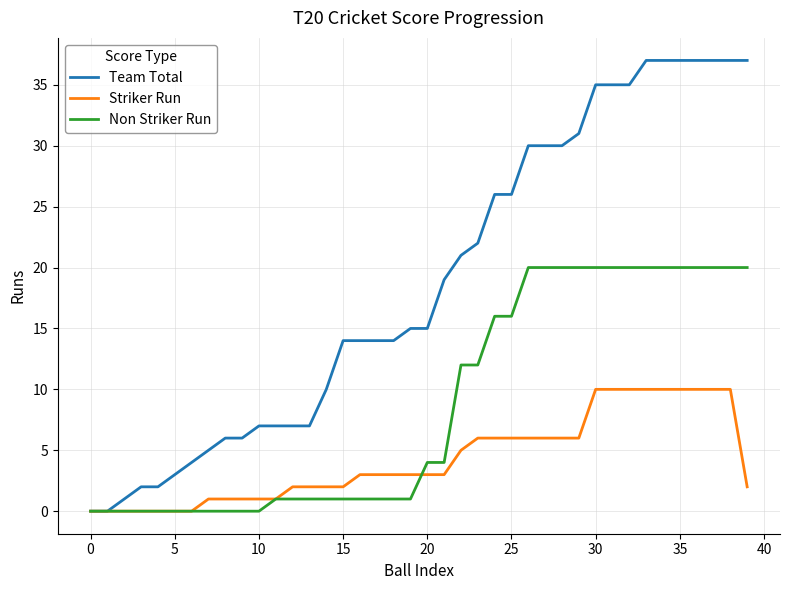

Which series has the largest total across all categories?

Team Total